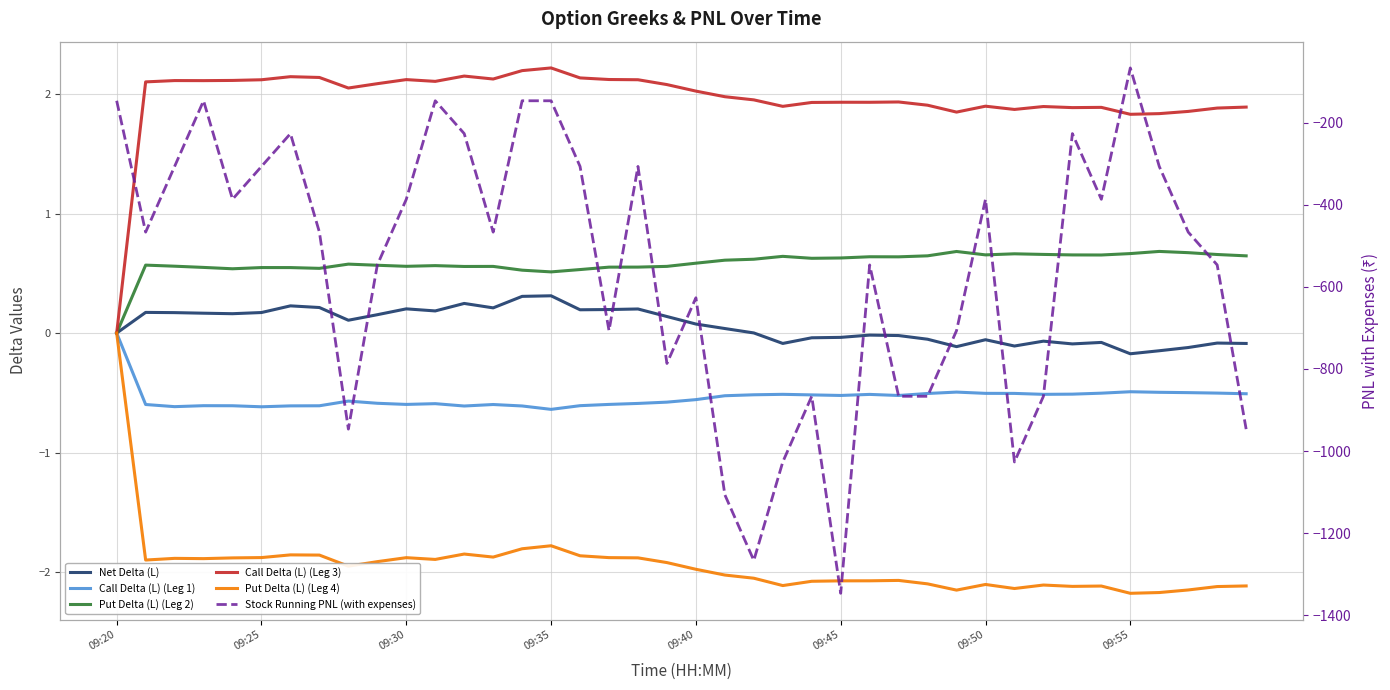

True or false: Call Delta (L) (Leg 3) has more than 2 interior local peaks.

True